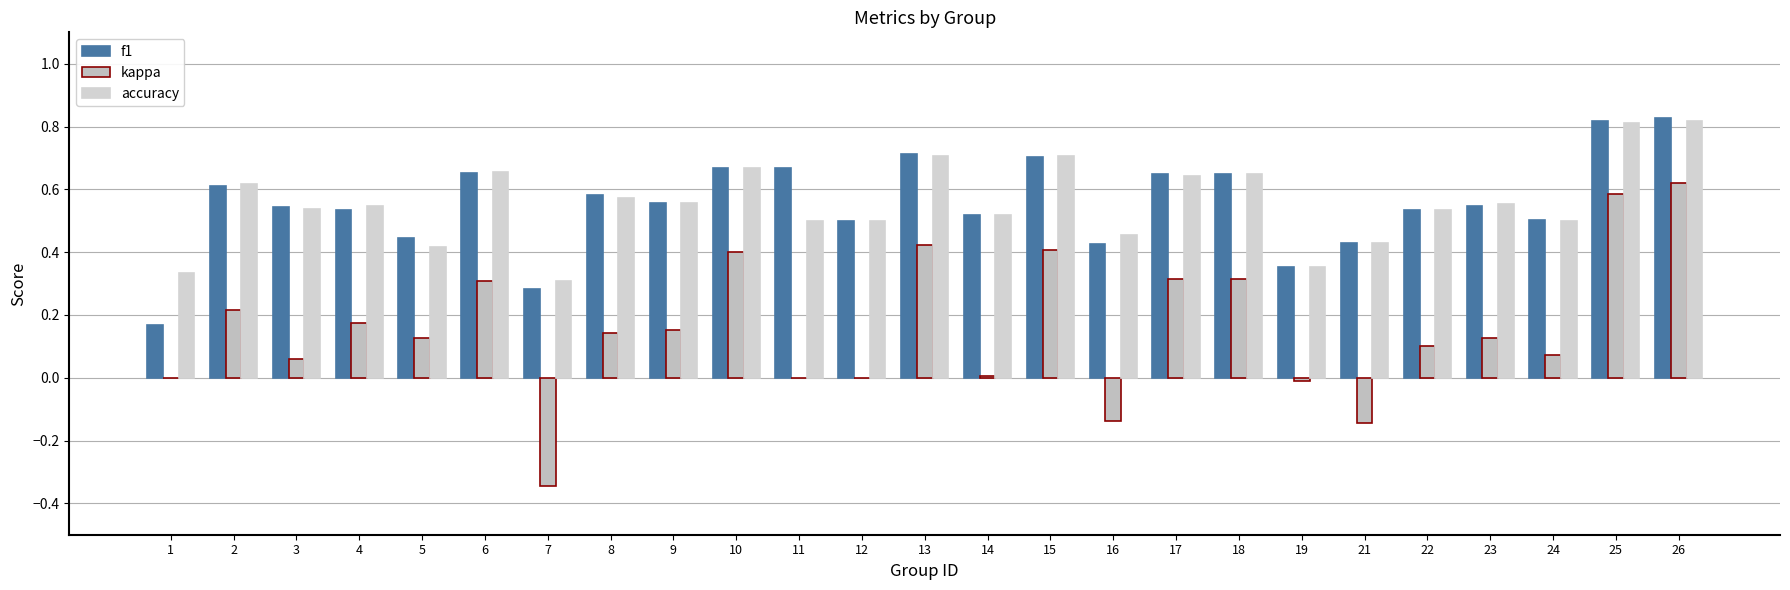

What is the difference between the second highest and minimum values in the f1 series?

0.6